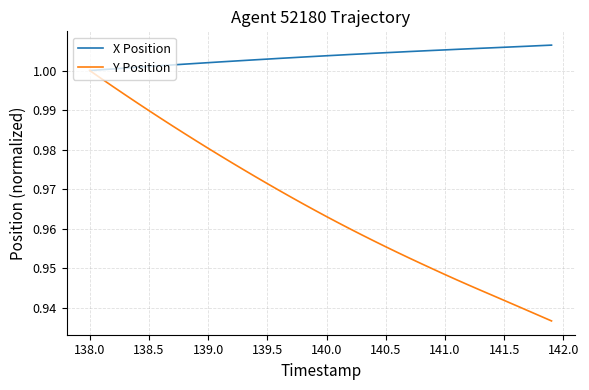

Which series has the largest total across all categories?

X Position